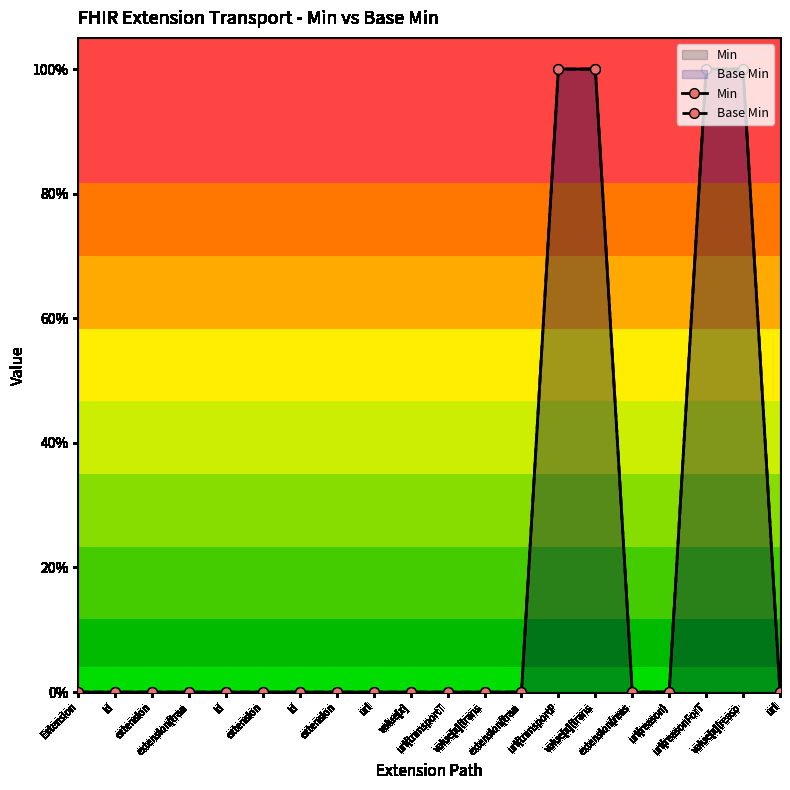

Reading left to right, what are all the values shown in this chart?

Min: Extension=0	id=0	extension=0	extension(tran=0	id=0	extension=0	id=0	extension=0	url=0	value[x]=0	url(transportT=0	value[x](trans=0	extension(tran=0	url(transportP=1	value[x](trans=1	extension(reas=0	url(reason)=0	url(reasonForT=1	value[x](reaso=1	url=0
Base Min: Extension=0	id=0	extension=0	extension(tran=0	id=0	extension=0	id=0	extension=0	url=0	value[x]=0	url(transportT=0	value[x](trans=0	extension(tran=0	url(transportP=1	value[x](trans=1	extension(reas=0	url(reason)=0	url(reasonForT=1	value[x](reaso=1	url=0